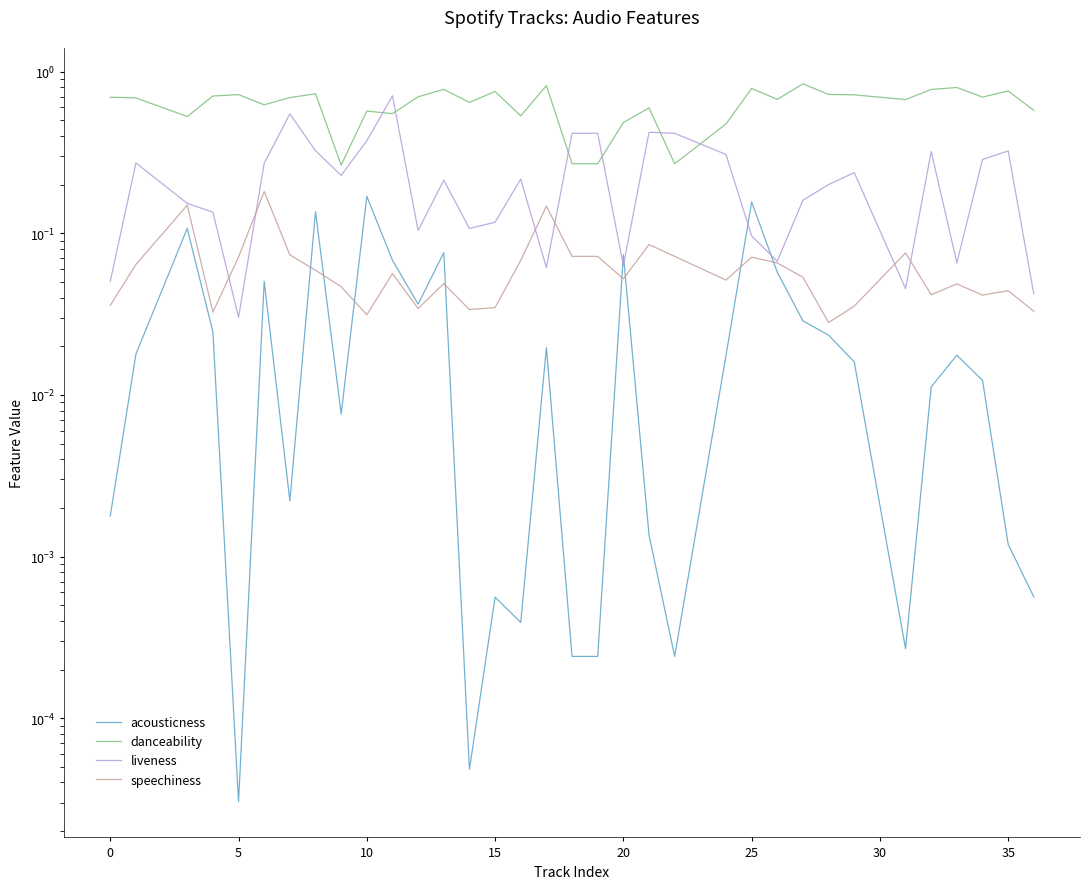

Does the chart display data point markers on the line(s)?

No